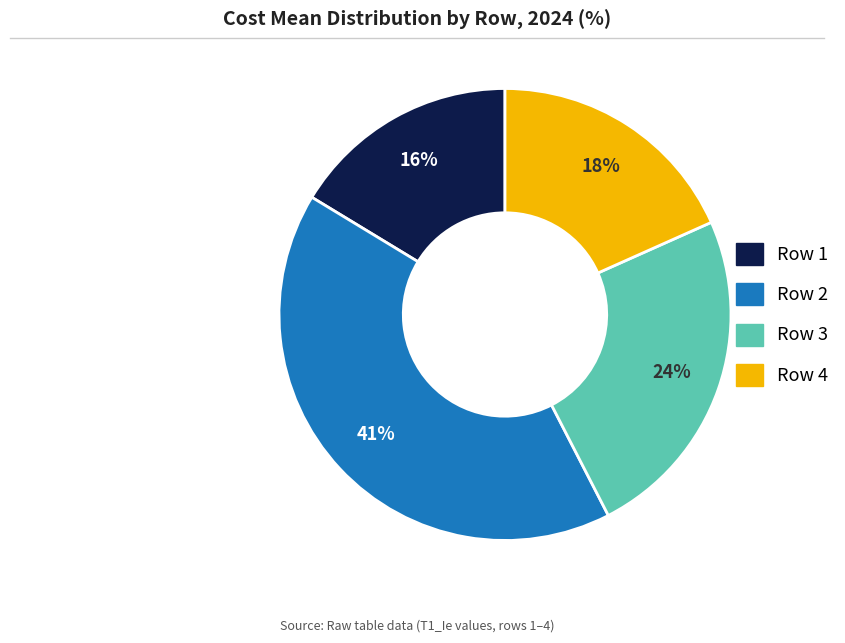

How many segments does this pie chart have?

4